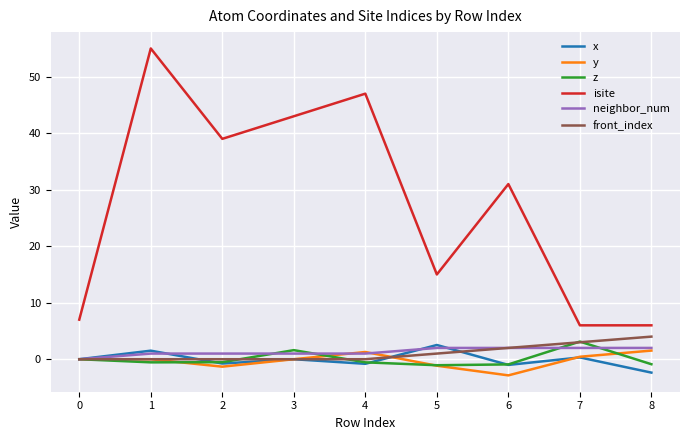

In y, how many points are lower than both neighbors (excluding endpoints)?

2